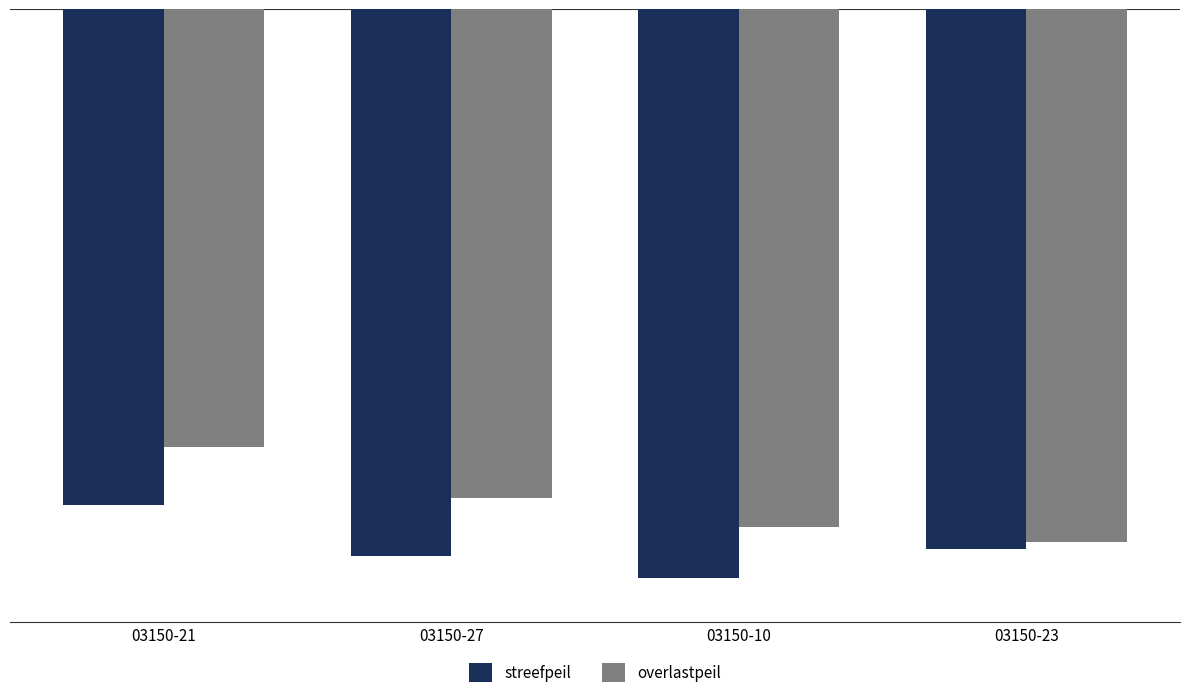

True or false: streefpeil has a value of -3.7 at 03150-23.

True